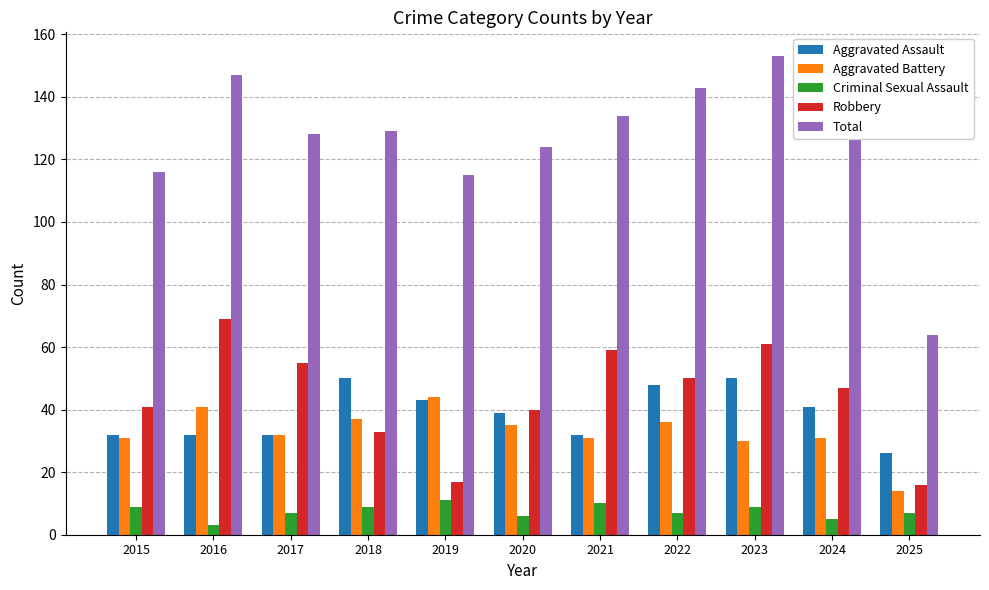

What is the spread (max minus min) of values at 2024?

122